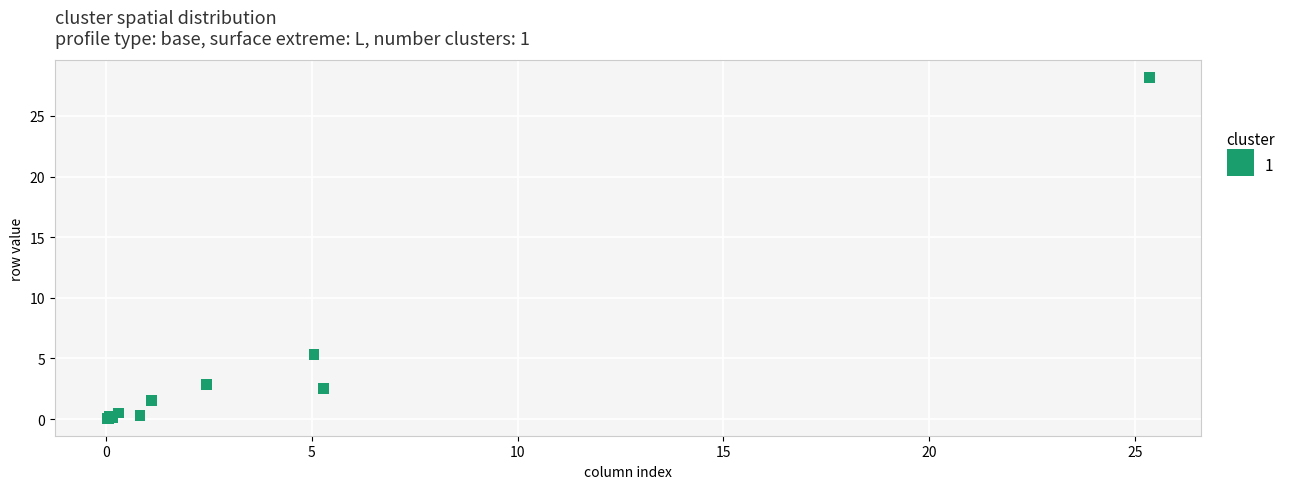

What Y value in the scatter plot is closest to 14?

5.3